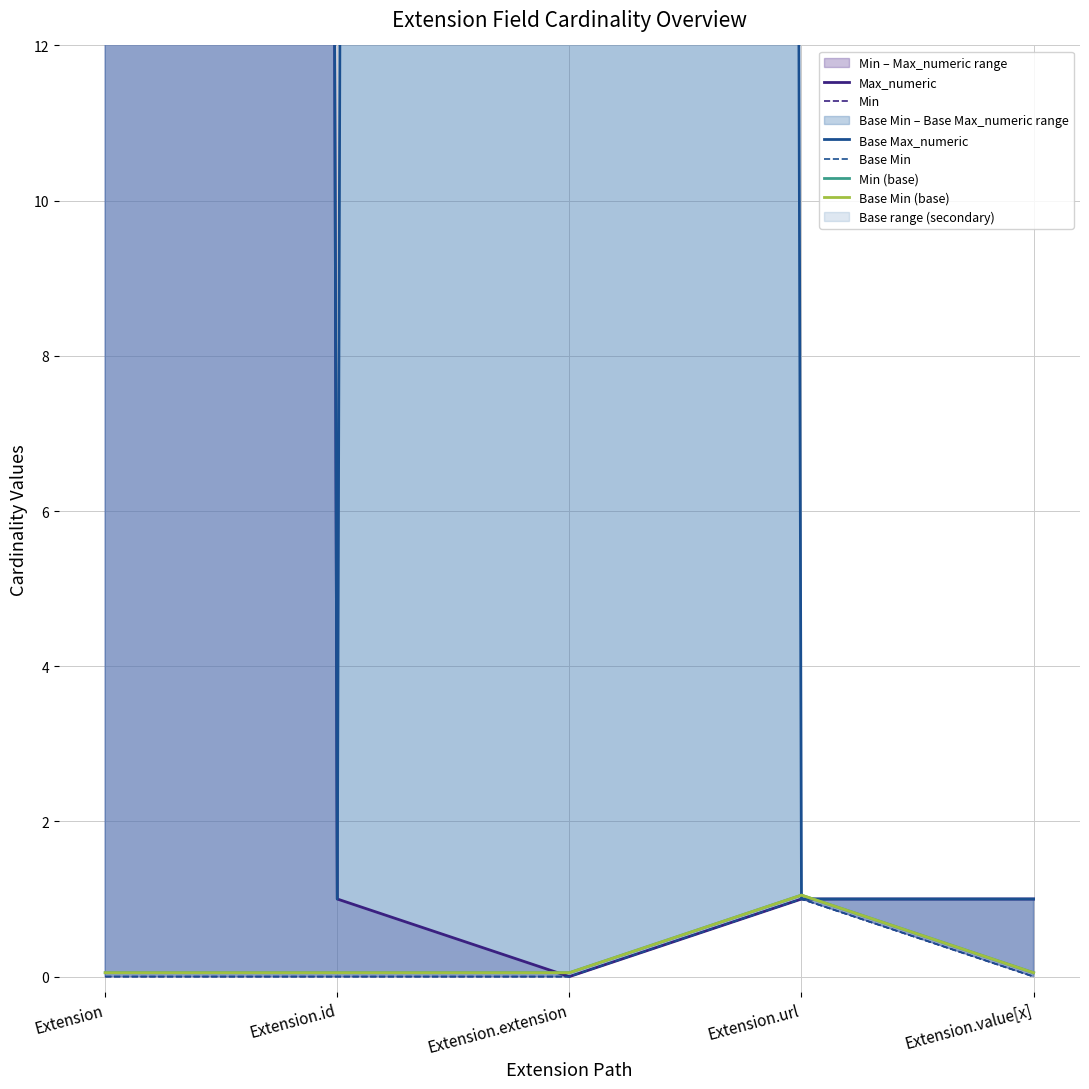

Reading right to left, what are all the values shown in this chart?

Max_numeric: Extension.value[x]=1.0	Extension.url=1.0	Extension.extension=0.0	Extension.id=1.0	Extension=999.0
Min: Extension.value[x]=0.0	Extension.url=1.0	Extension.extension=0.0	Extension.id=0.0	Extension=0.0
Base Max_numeric: Extension.value[x]=1.0	Extension.url=1.0	Extension.extension=999.0	Extension.id=1.0	Extension=999.0
Base Min: Extension.value[x]=0.0	Extension.url=1.0	Extension.extension=0.0	Extension.id=0.0	Extension=0.0
Min (base): Extension.value[x]=0.1	Extension.url=1.1	Extension.extension=0.1	Extension.id=0.1	Extension=0.1
Base Min (base): Extension.value[x]=0.1	Extension.url=1.1	Extension.extension=0.1	Extension.id=0.1	Extension=0.1